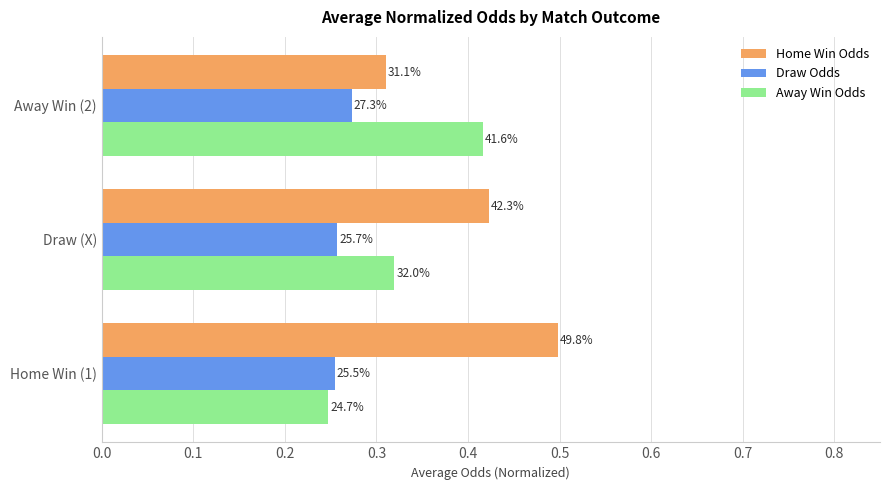

Which series has the largest total across all categories?

Home Win Odds